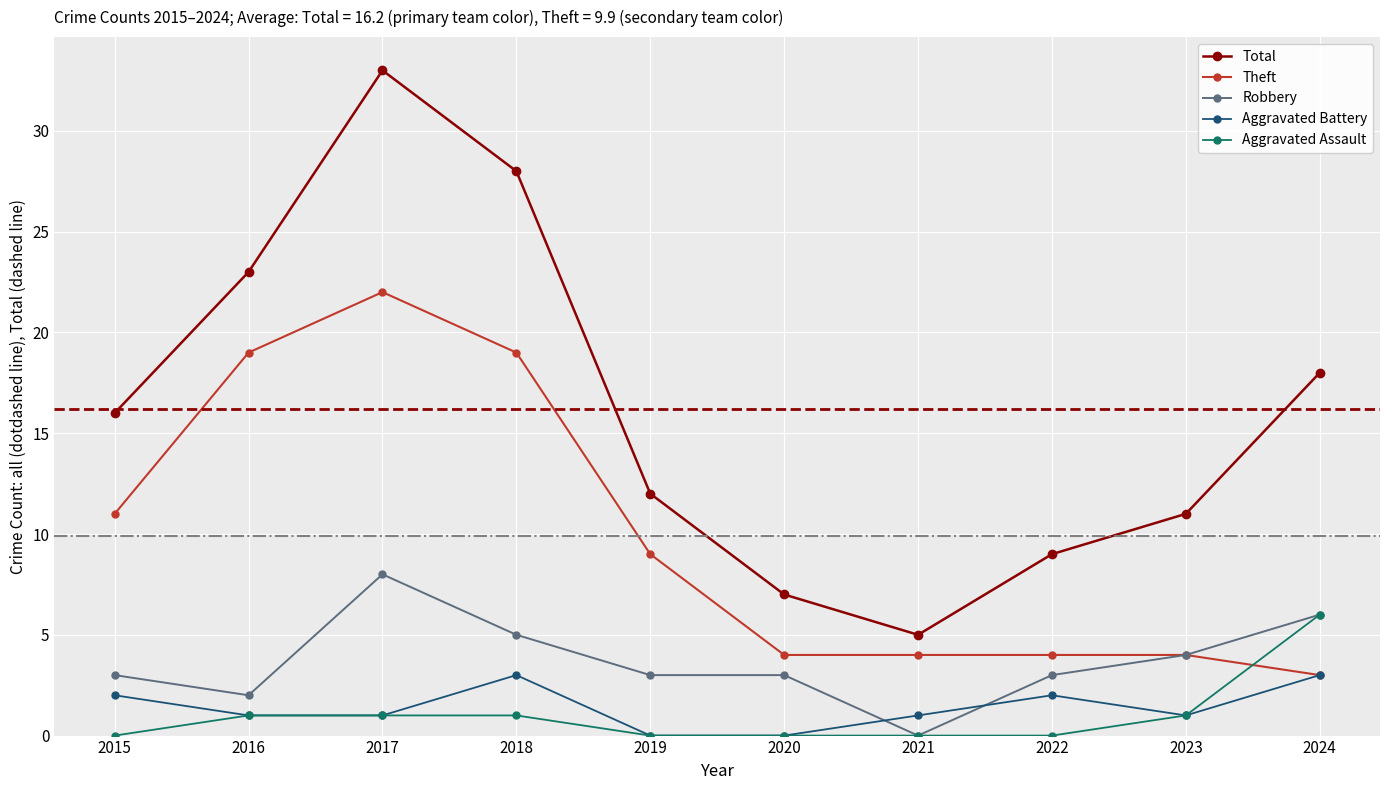

Is it true that Theft equals 4 at 2022?

True